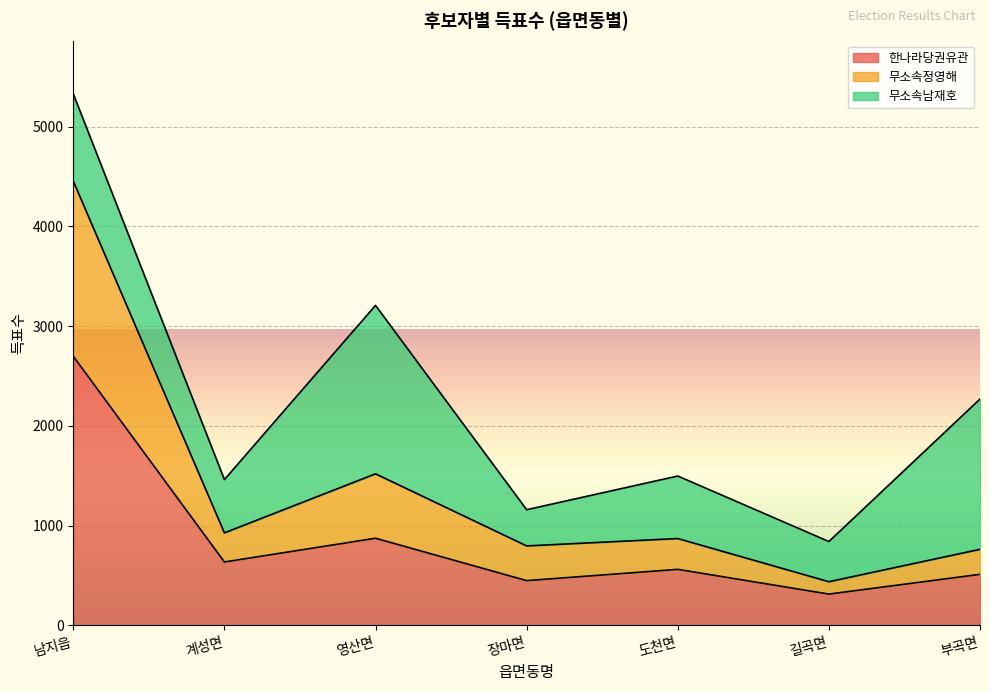

What position from the right is 계성면?

6